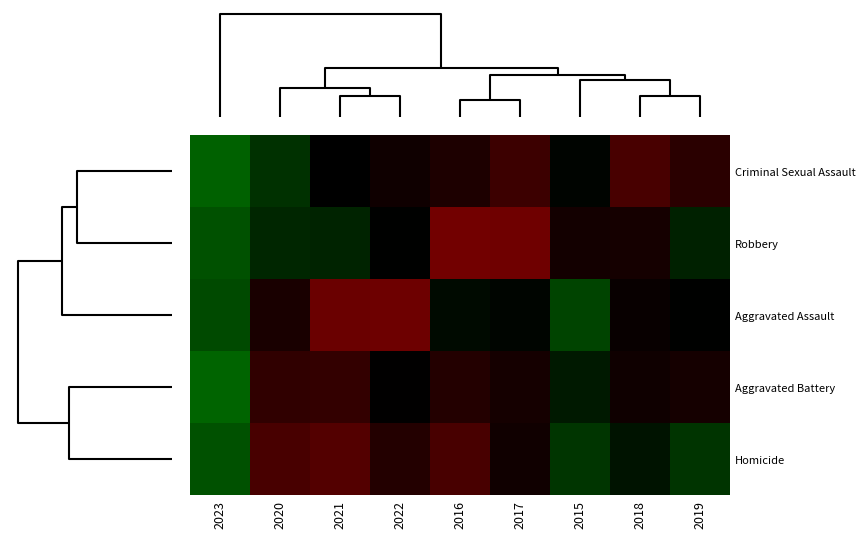

Reading left to right, transcribe all the data shown in this chart.

Criminal Sexual Assault: 2023=-2.4	2020=-0.8	2021=0.0	2022=0.2	2016=0.5	2017=0.9	2015=-0.1	2018=1.0	2019=0.7
Robbery: 2023=-1.9	2020=-0.6	2021=-0.6	2022=-0.0	2016=1.5	2017=1.5	2015=0.3	2018=0.3	2019=-0.5
Aggravated Assault: 2023=-1.7	2020=0.4	2021=1.4	2022=1.4	2016=-0.2	2017=-0.1	2015=-1.4	2018=0.1	2019=-0.0
Aggravated Battery: 2023=-2.7	2020=0.8	2021=0.8	2022=0.0	2016=0.6	2017=0.3	2015=-0.4	2018=0.2	2019=0.4
Homicide: 2023=-1.9	2020=1.0	2021=1.1	2022=0.6	2016=1.0	2017=0.3	2015=-0.9	2018=-0.3	2019=-0.9